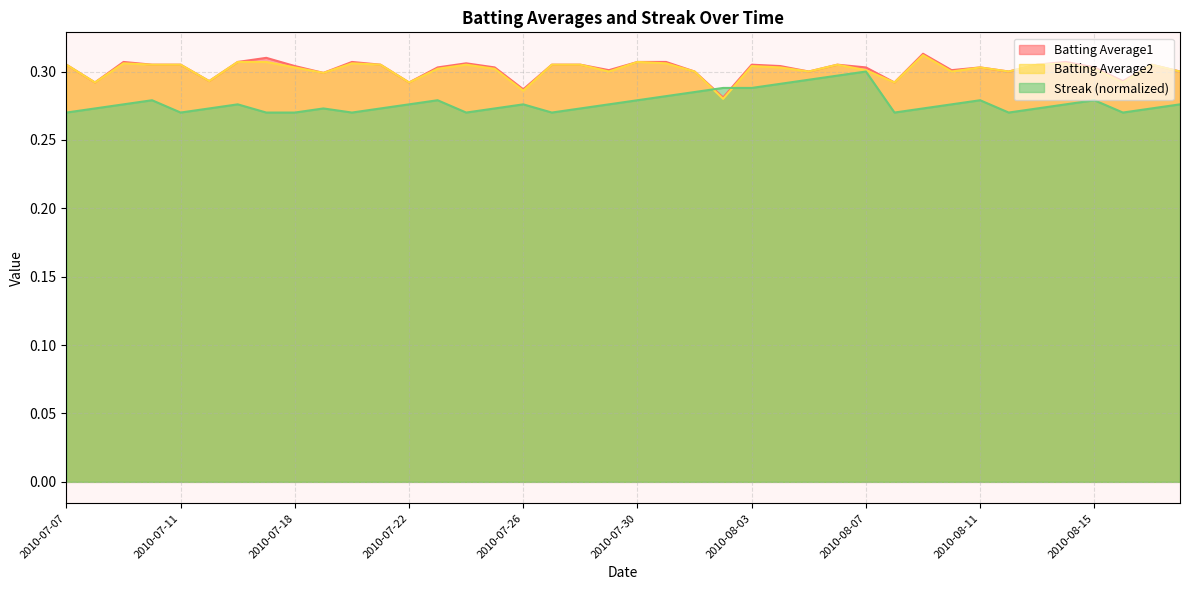

What are all the series names shown in the legend?

Batting Average1, Batting Average2, Streak (normalized)